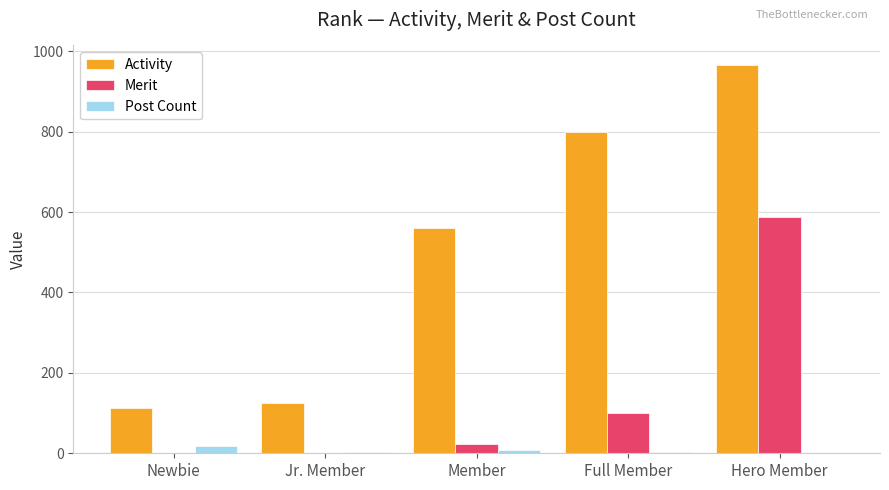

Which series changed the most between Member and Hero Member?

Merit